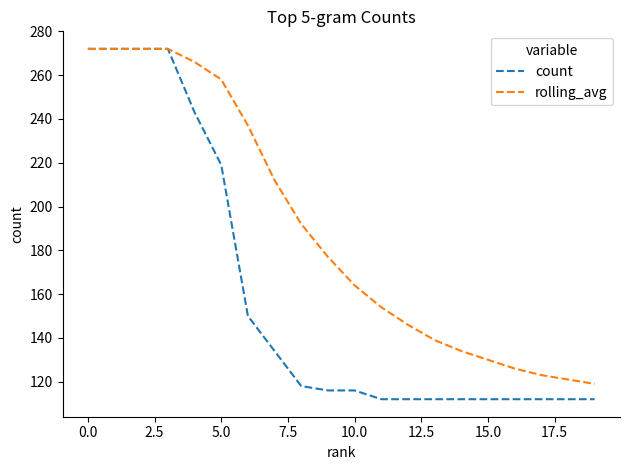

Rank the series by their average value, from lowest to highest.

count, rolling_avg